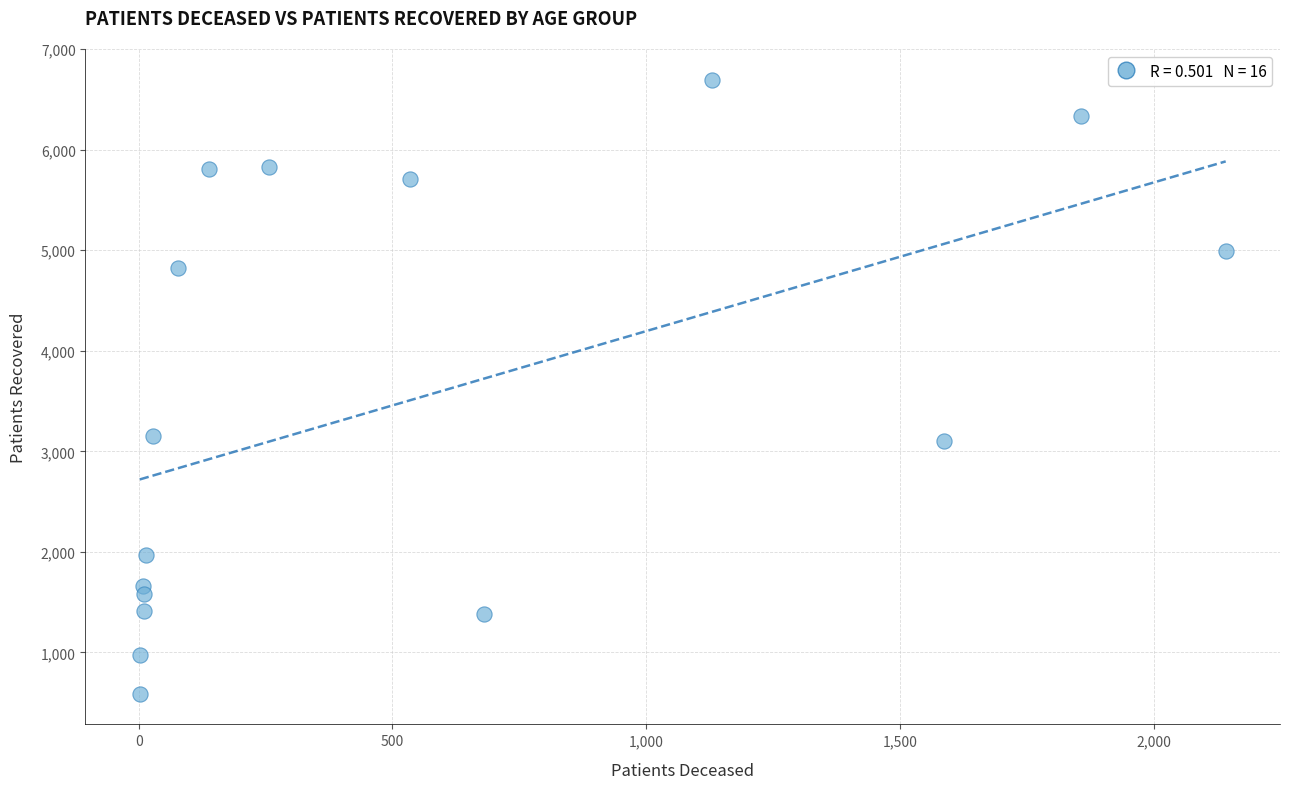

What is the range of Y values (max minus min)?

6105